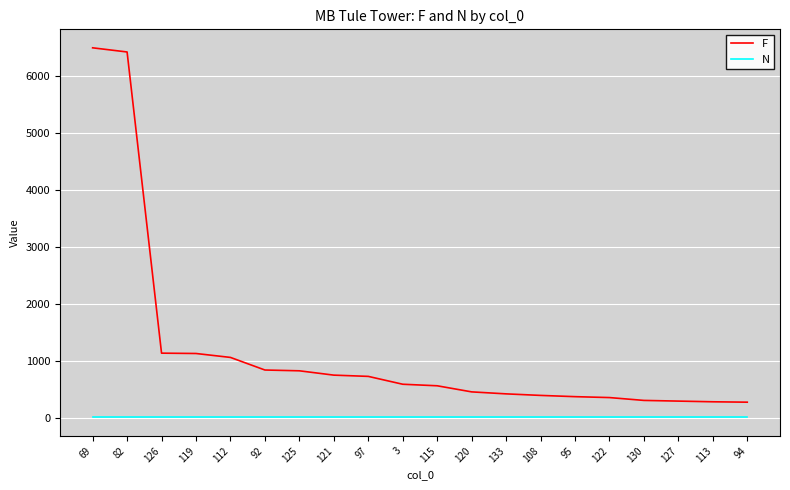

Is the value of F at 125 greater than the value of N at 127?

Yes